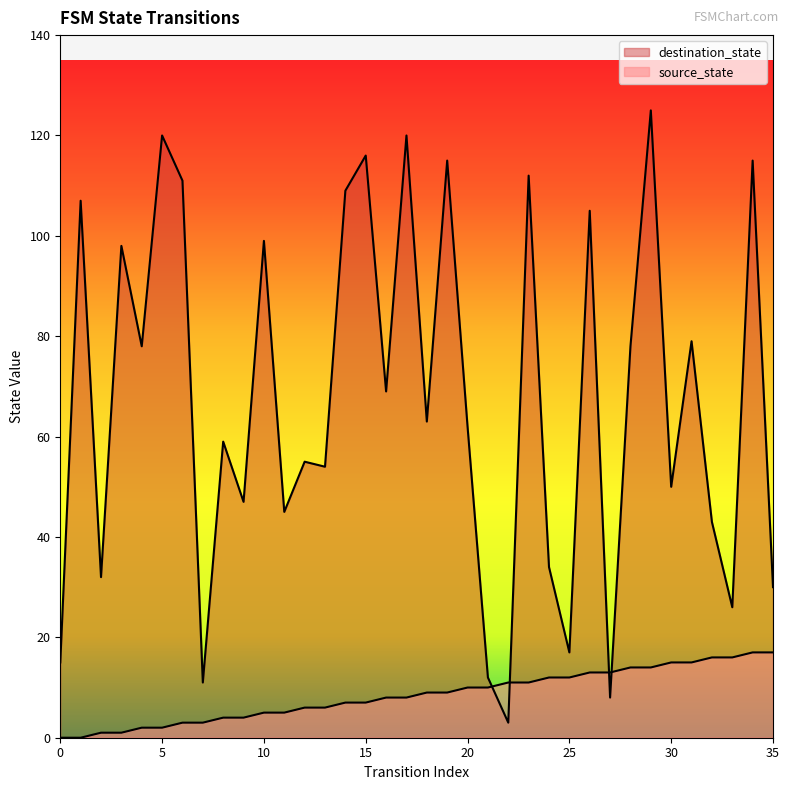

What is the value of the source_state point at the 20th from the left?

9